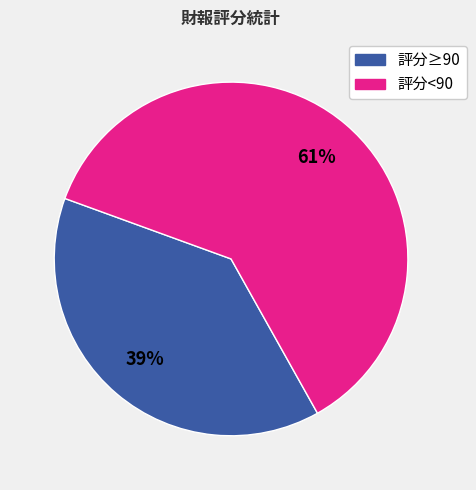

Is there any slice that represents more than half of the pie?

Yes